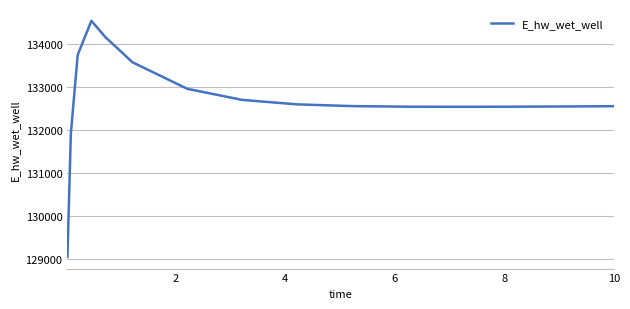

What is the greatest value displayed?

134551.8